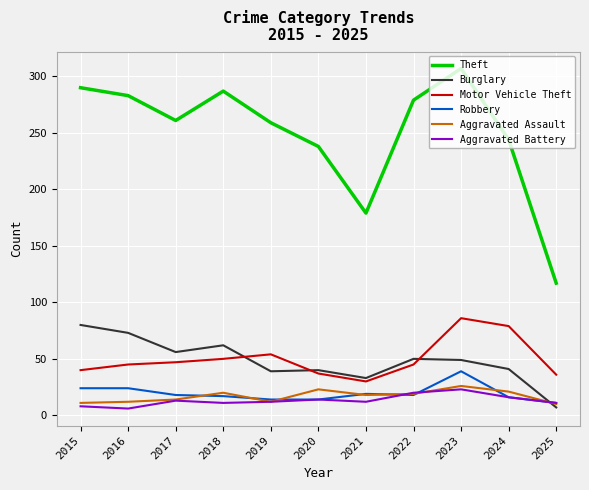

Where is Theft nearest to the value 212?

2020